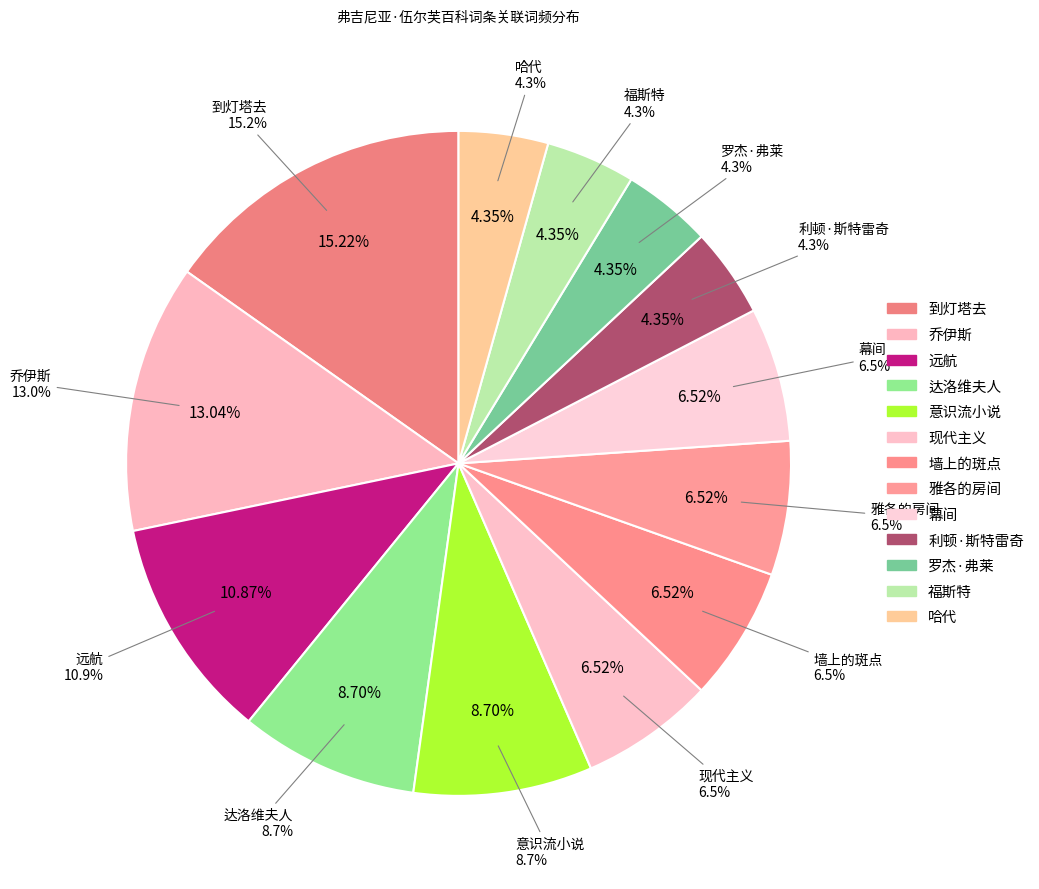

To the nearest percent, what is the difference between the 利顿·斯特雷奇 and 现代主义 slice percentages?

2%